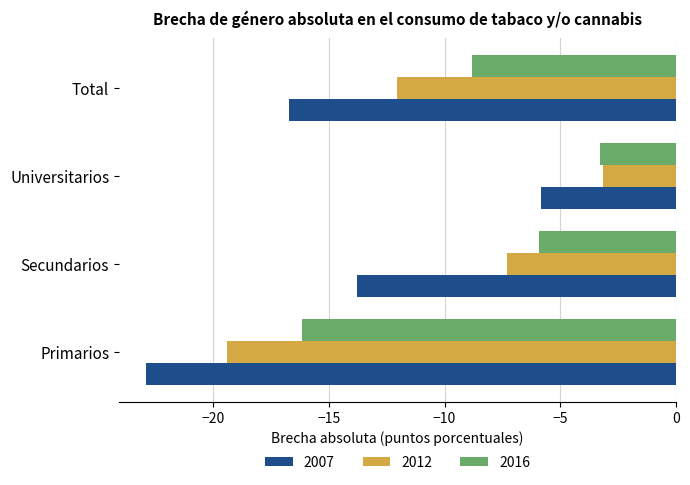

How many data points in 2016 are above -5?

1